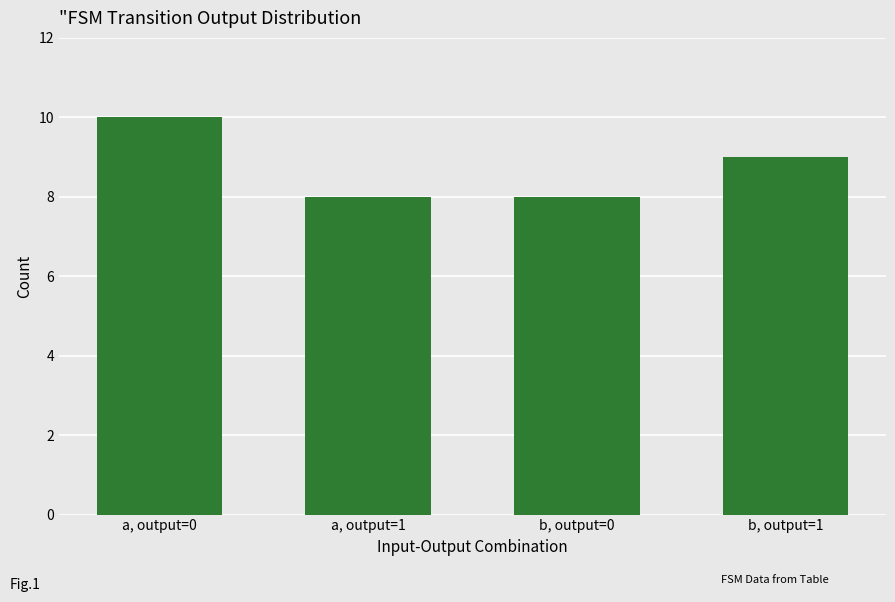

The value at b, output=1 is 4. True or false?

False